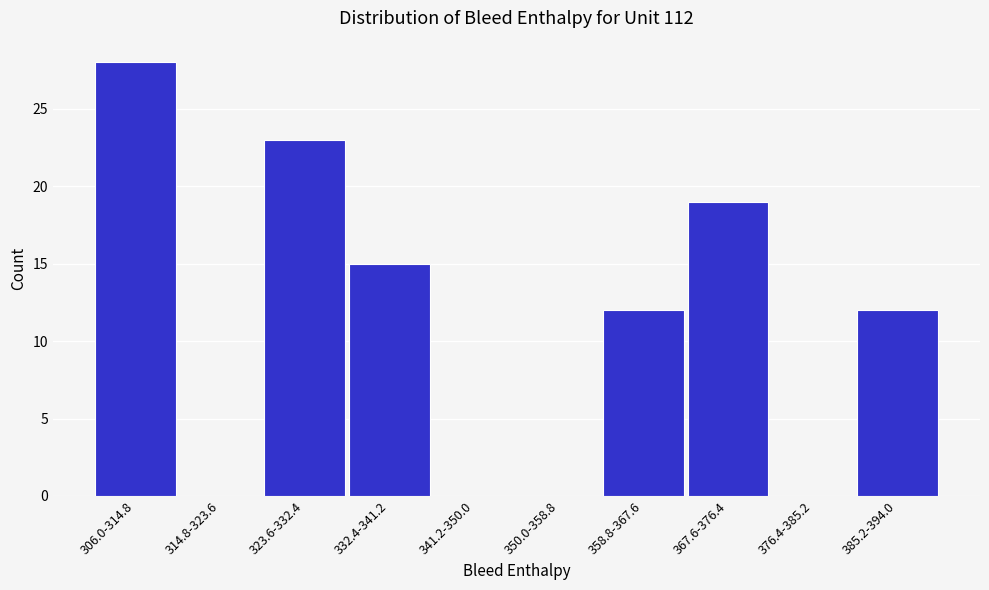

Reading left to right, transcribe all the data shown in this chart.

306.0-314.8=28	314.8-323.6=0	323.6-332.4=23	332.4-341.2=15	341.2-350.0=0	350.0-358.8=0	358.8-367.6=12	367.6-376.4=19	376.4-385.2=0	385.2-394.0=12